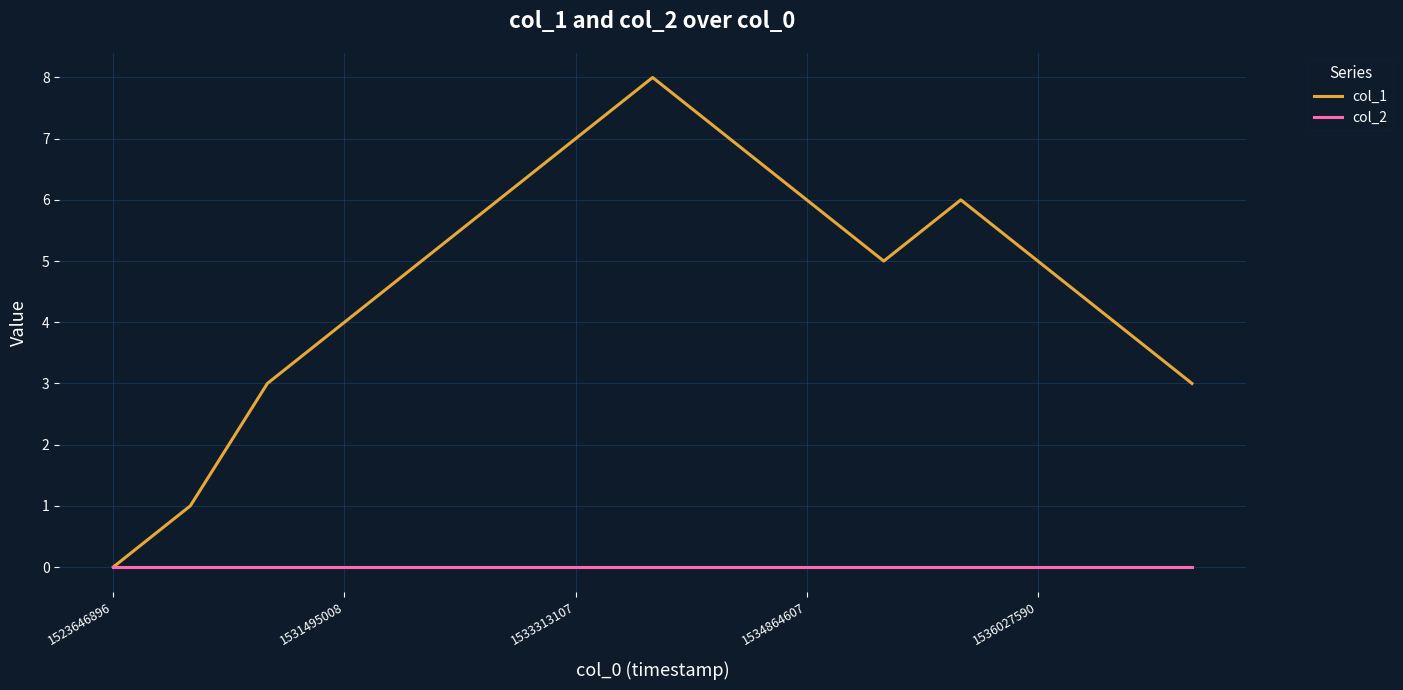

List the series in order of their peak value, lowest first.

col_2, col_1